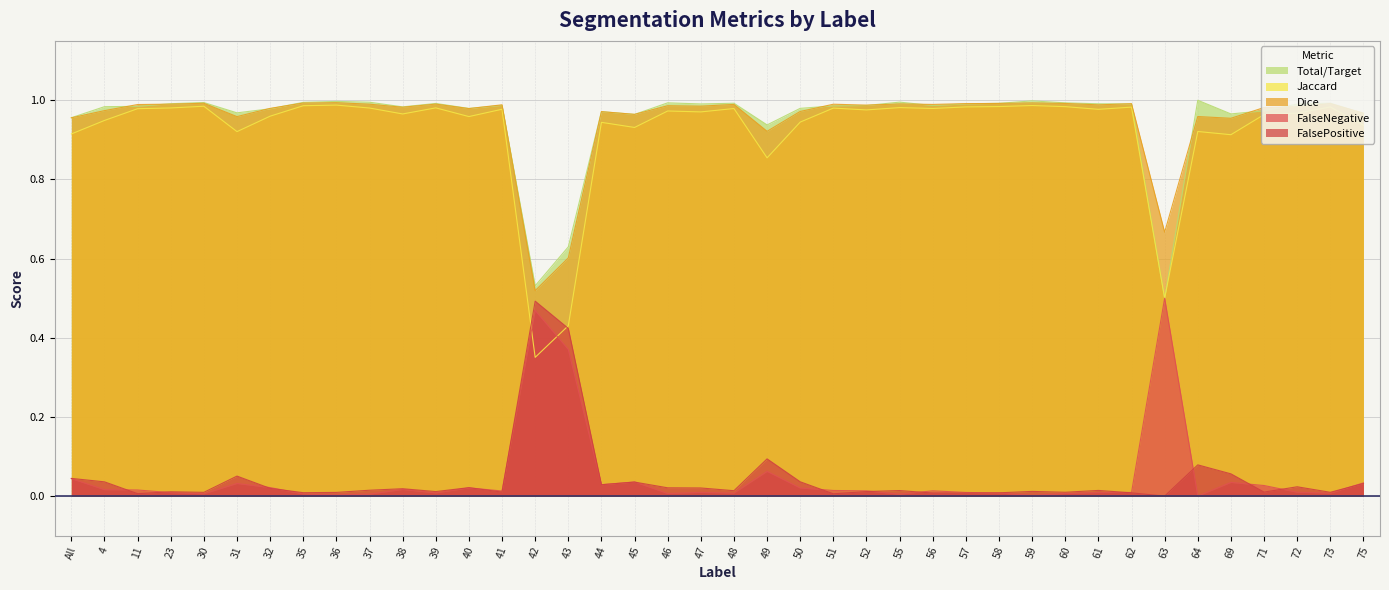

What is the label of the 40th point from the left?

75